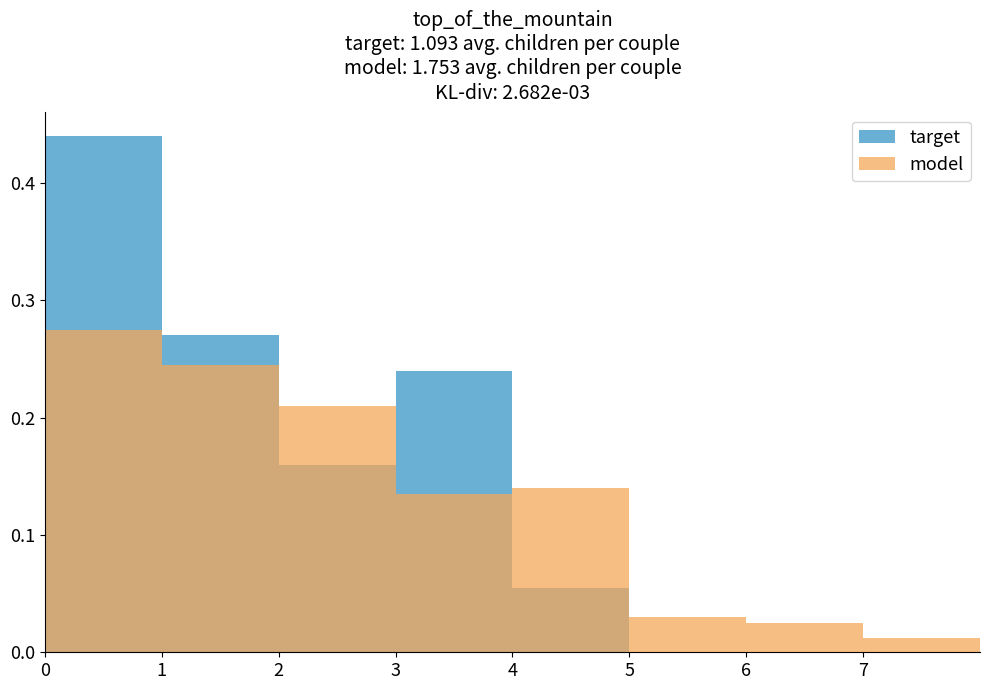

Does the chart contain any negative values?

No